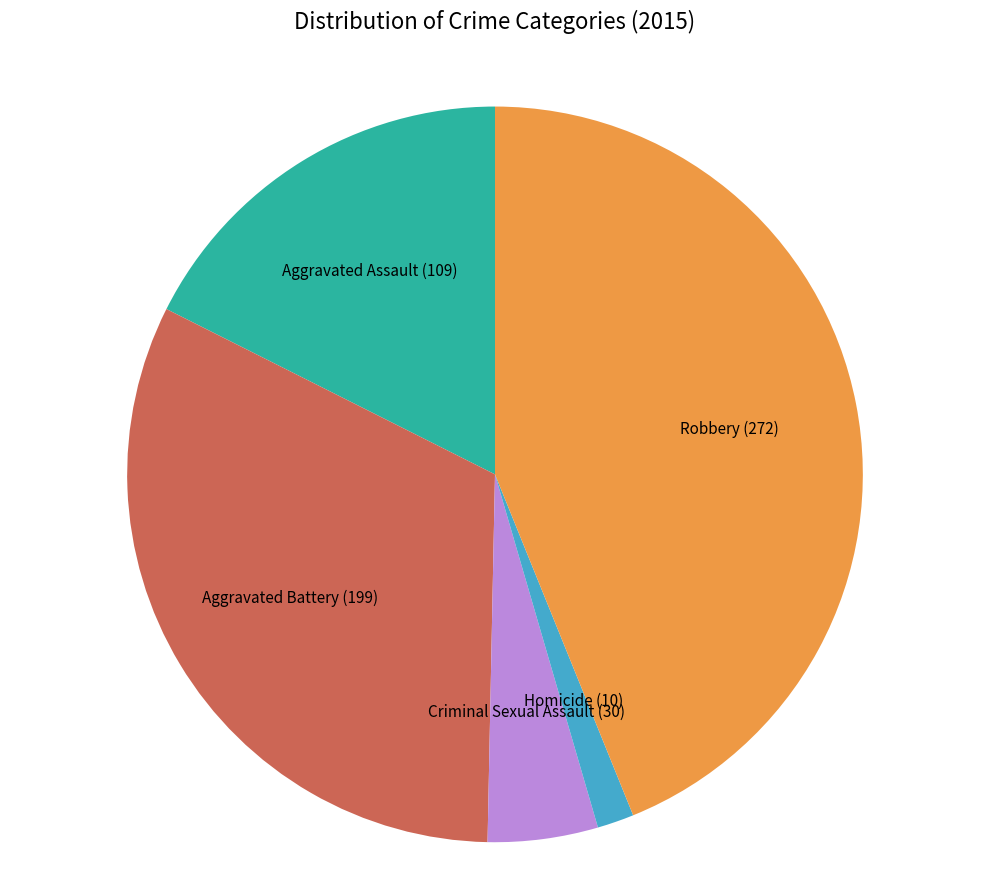

Is there any slice that represents more than half of the pie?

No